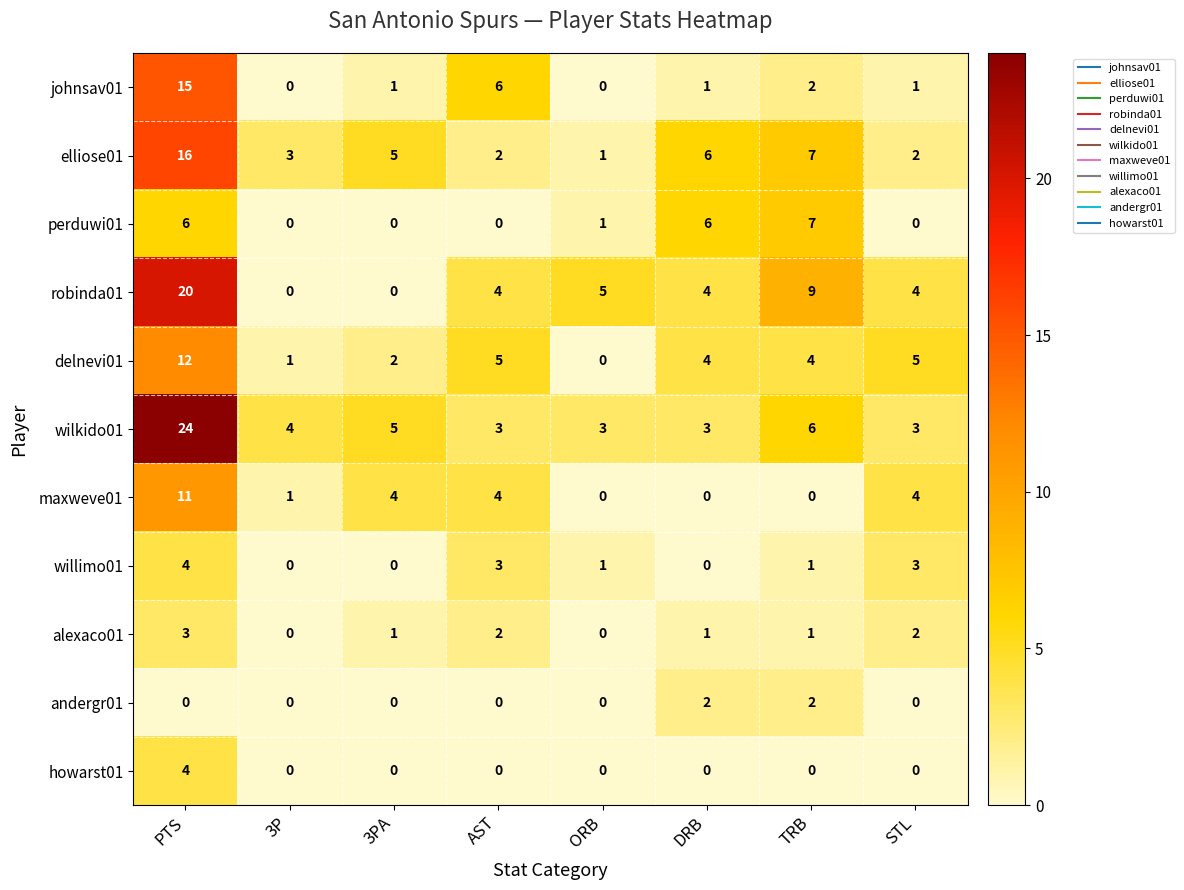

What is the sum of all maxweve01 values?

24